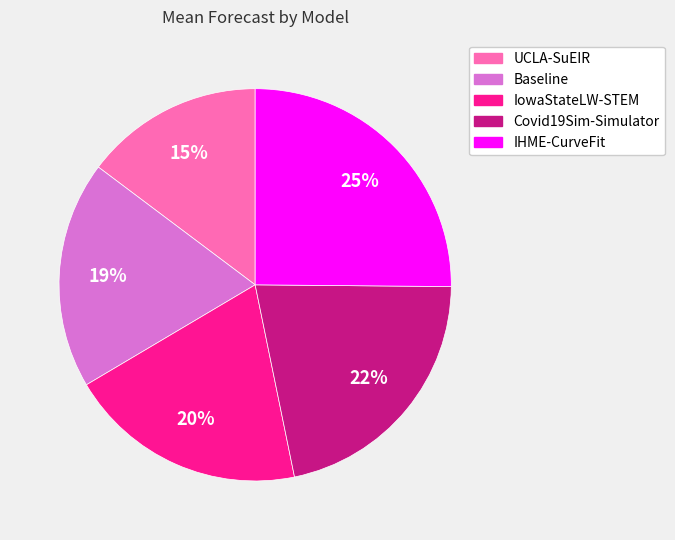

What is the smallest slice in the pie chart?

UCLA-SuEIR